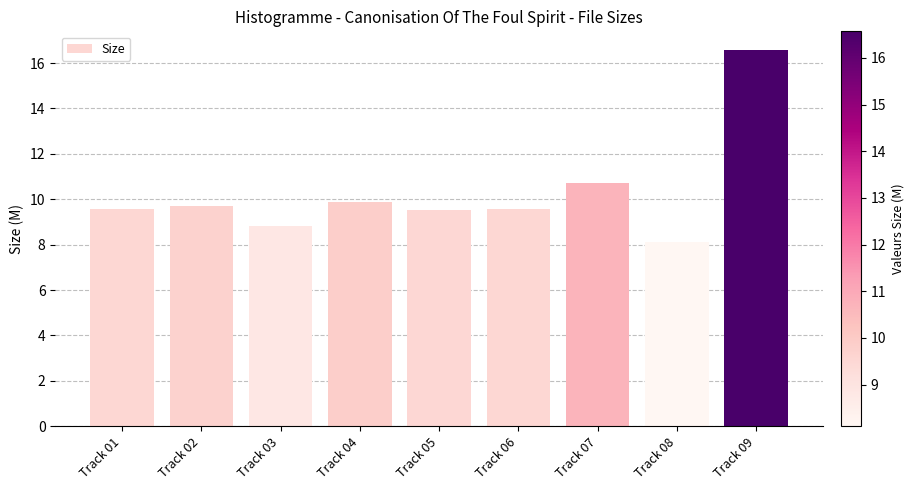

The chart shows a value of 8.8 at Track 03. True or false?

True